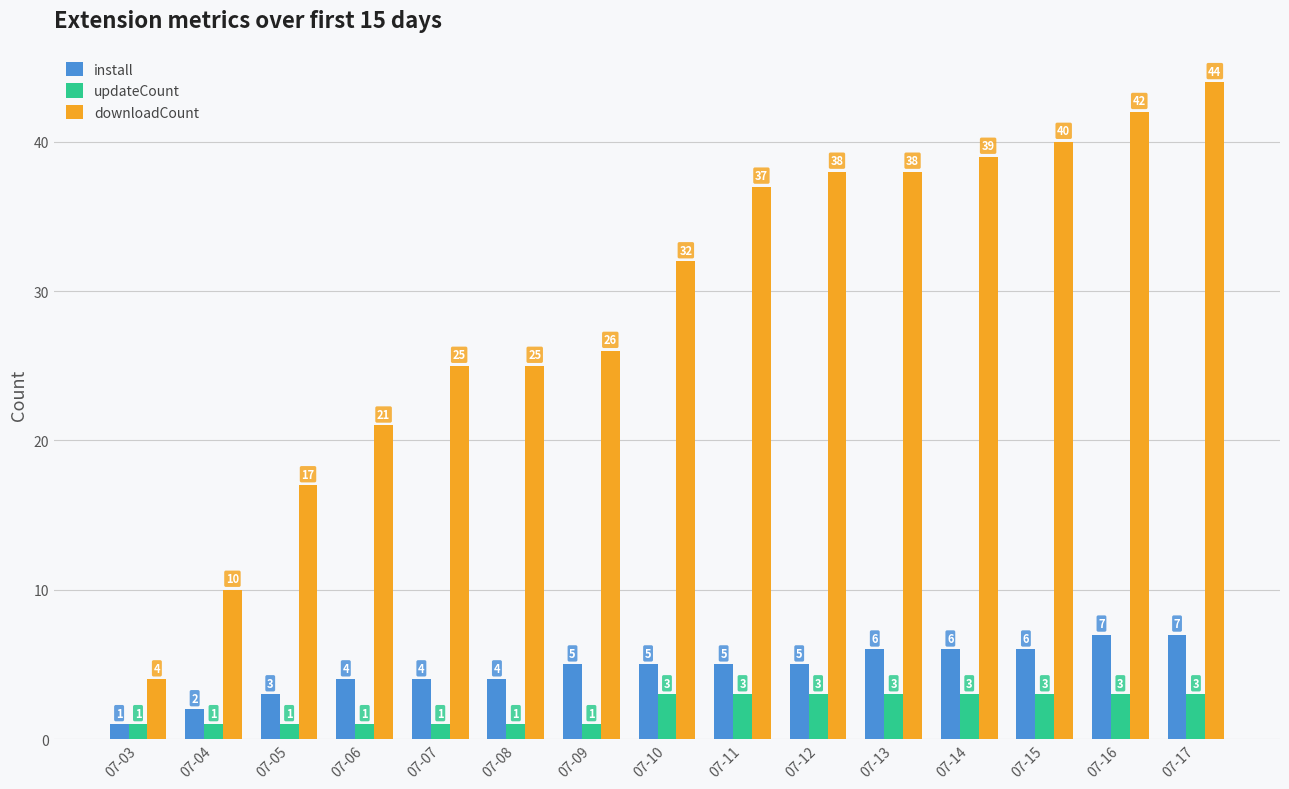

Are the bars horizontal?

No